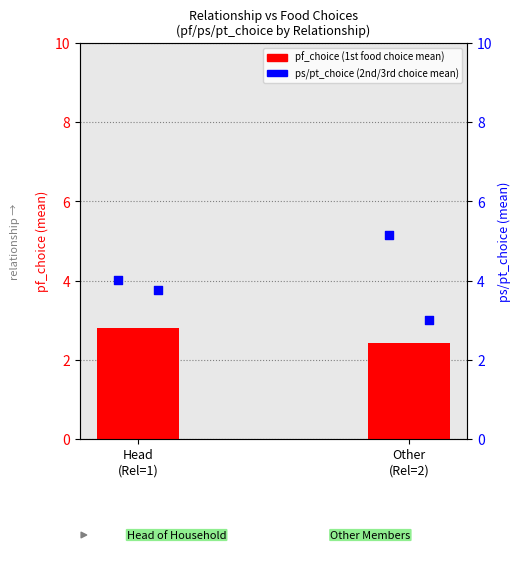

What is the total value across all series at Other
(Rel=2)?

10.6